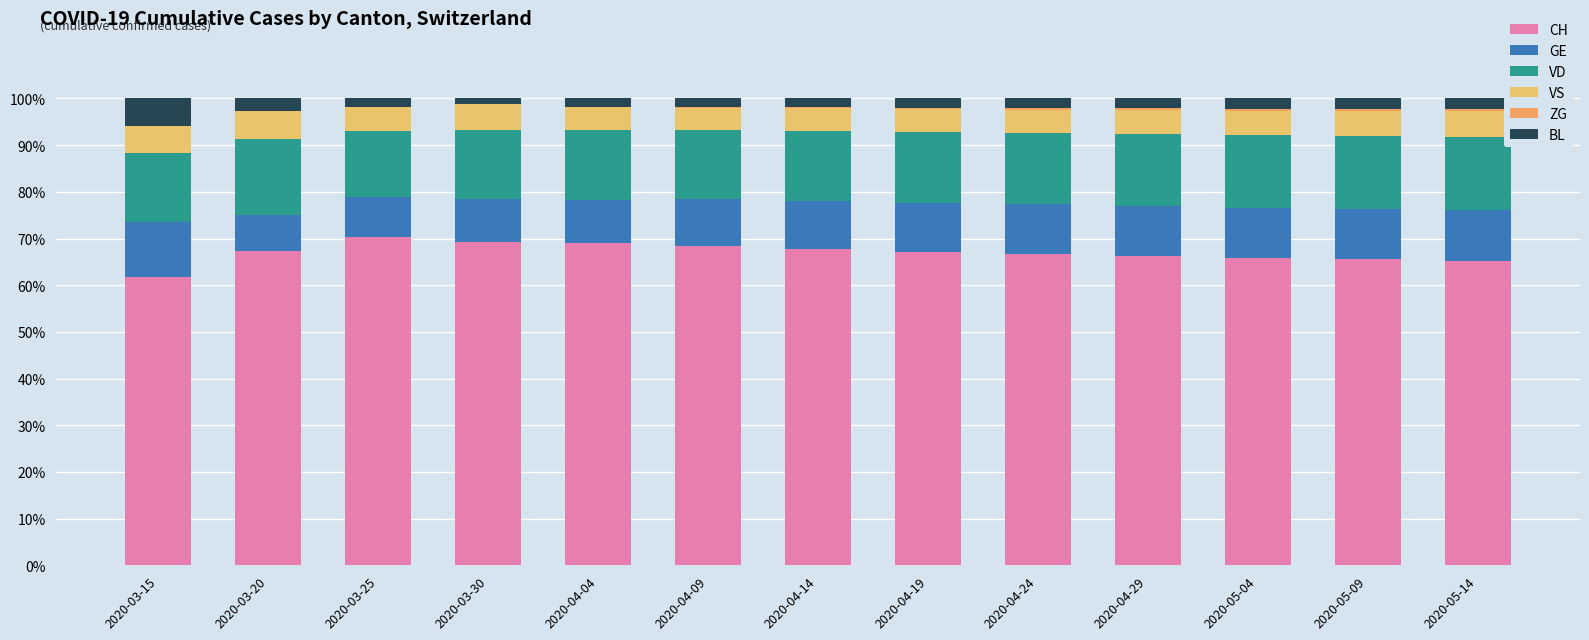

What is the label of the 1st bar from the left?

2020-03-15